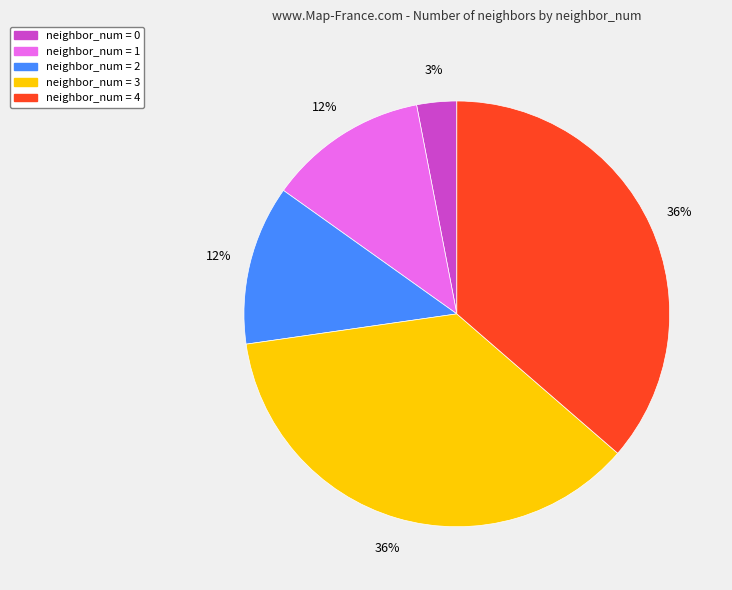

What percentage is the neighbor_num = 4 slice, to the nearest percent?

36%